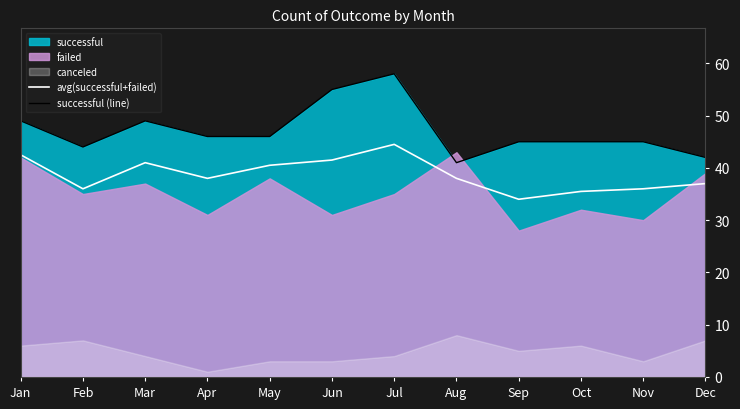

The avg(successful+failed) series shows 40.5 at May. True or false?

True